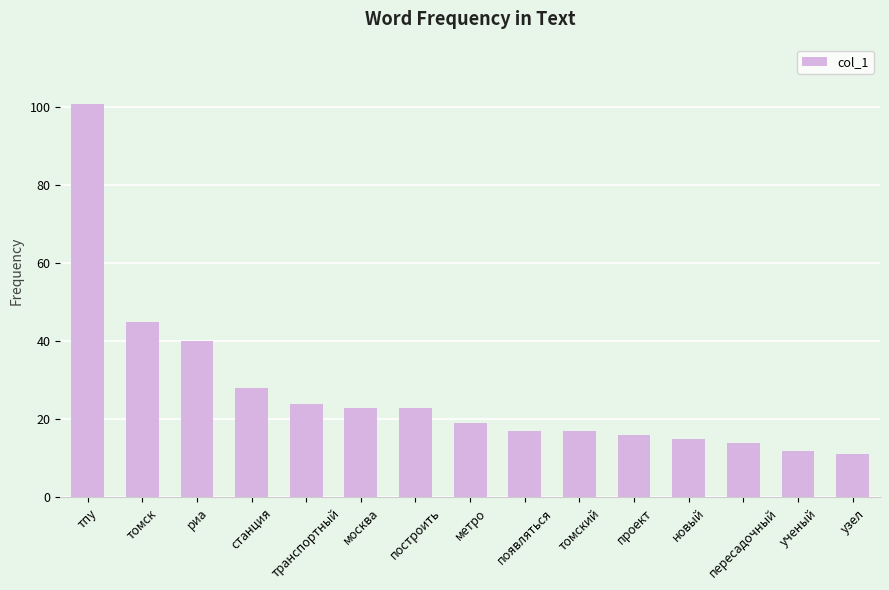

What is the sum of all values?

405